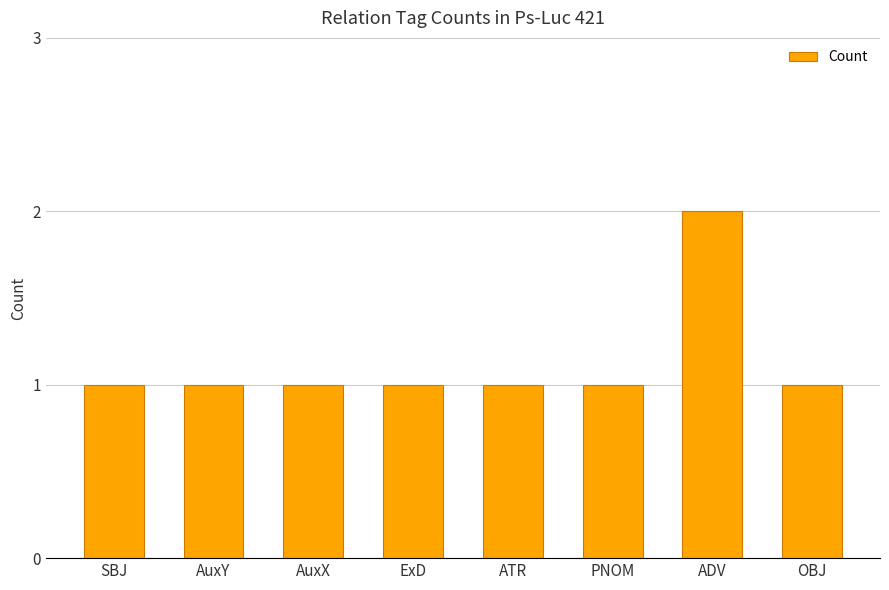

What is the label of the 3rd bar from the left?

AuxX